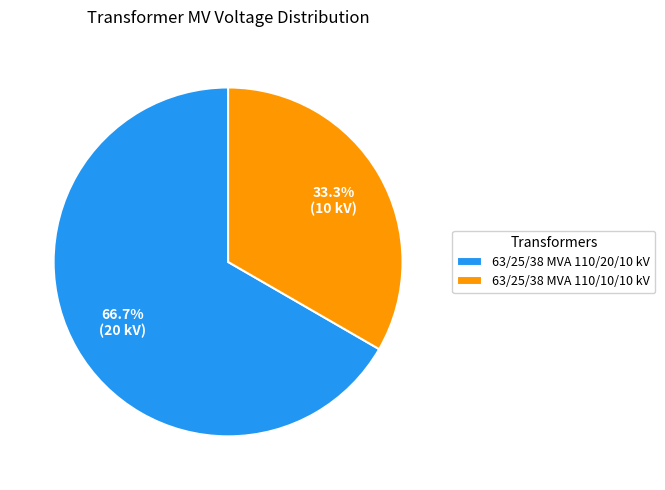

To the nearest percent, what portion does 63/25/38 MVA 110/20/10 kV represent?

67%